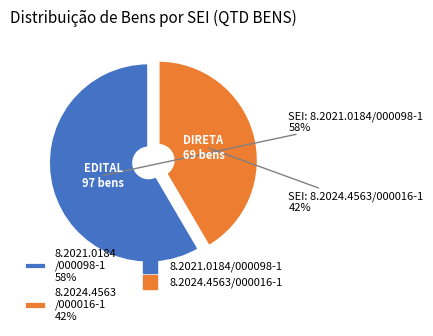

Is there a majority slice in this chart?

Yes